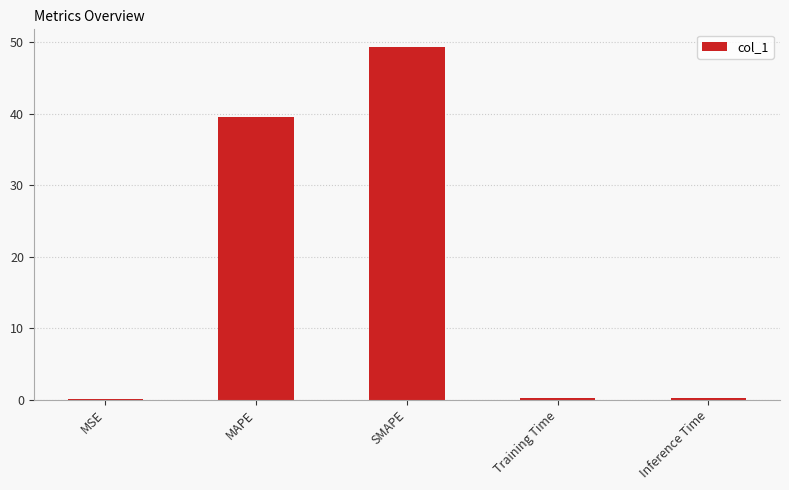

At which label is the value closest to 24?

MAPE